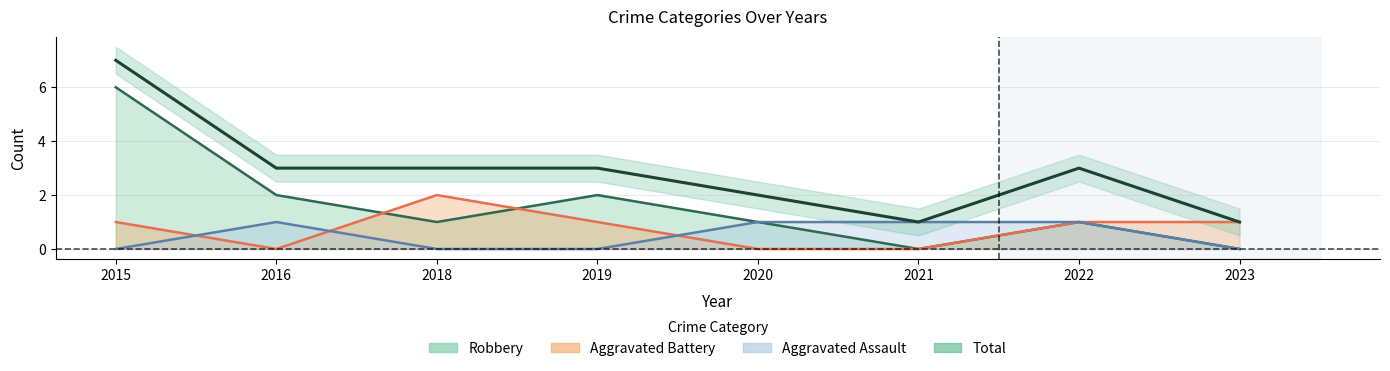

Reading left to right, list all the values displayed in this chart.

Aggravated Assault: 2015=0	2016=1	2018=0	2019=0	2020=1	2021=1	2022=1	2023=0
Aggravated Battery: 2015=1	2016=0	2018=2	2019=1	2020=0	2021=0	2022=1	2023=1
Robbery: 2015=6	2016=2	2018=1	2019=2	2020=1	2021=0	2022=1	2023=0
Total: 2015=7	2016=3	2018=3	2019=3	2020=2	2021=1	2022=3	2023=1